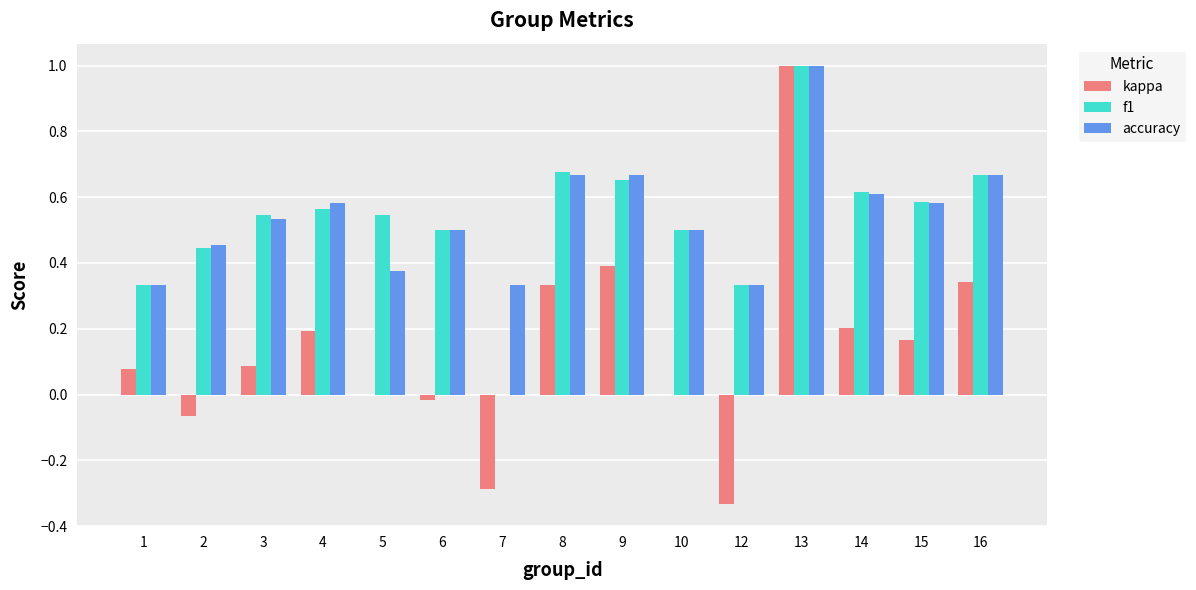

Which series changed the most between 13 and 16?

kappa